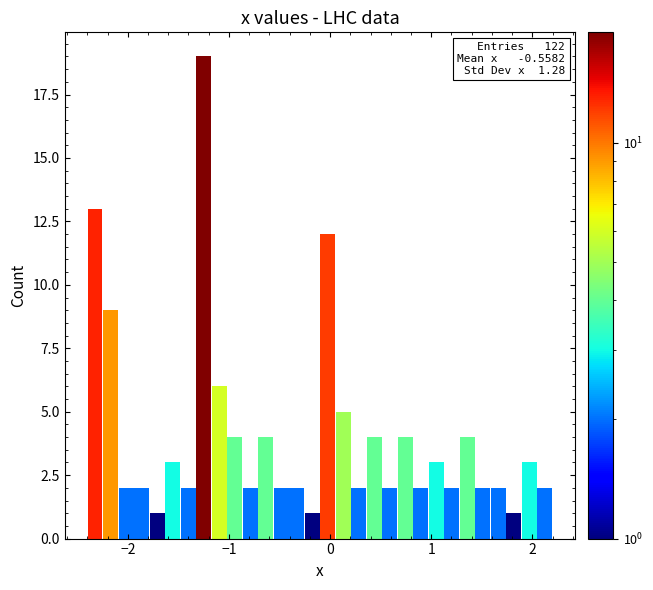

Read against the x-axis, roughly where is the centre of the tallest bar?

-1.2